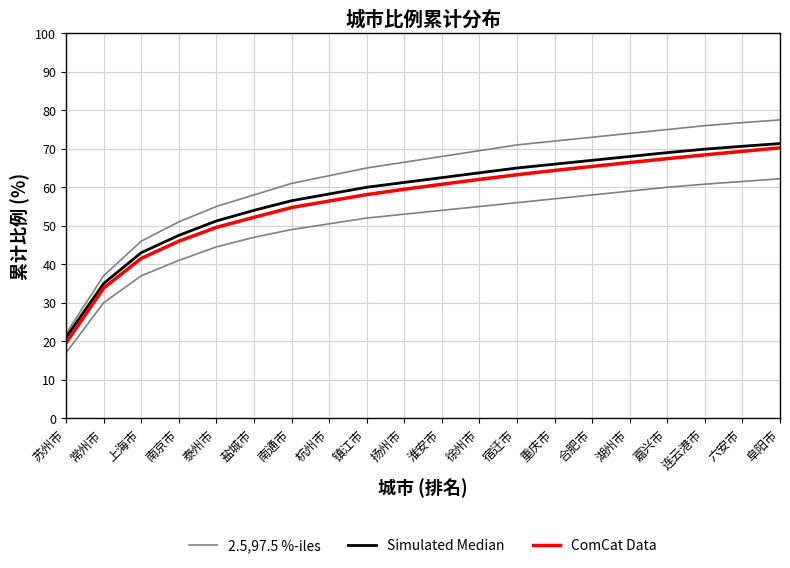

What is the difference between the highest and lowest values at 重庆市?

7.6